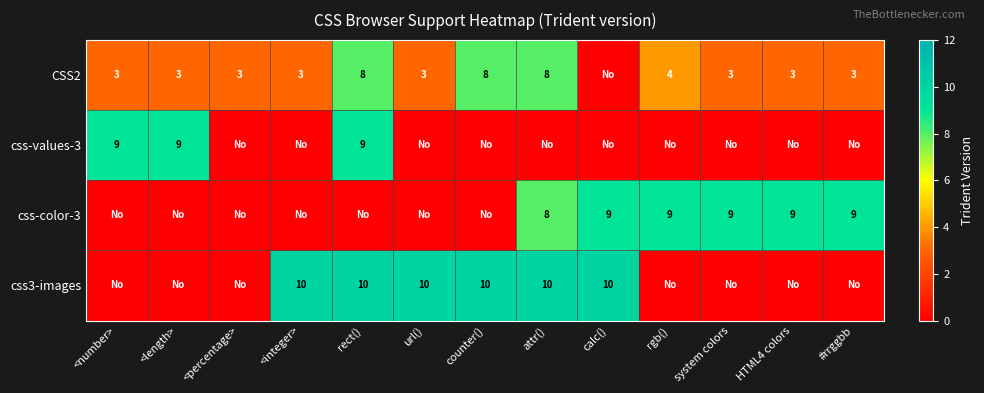

What is the sum of the CSS2 values at rgb() and attr()?

12